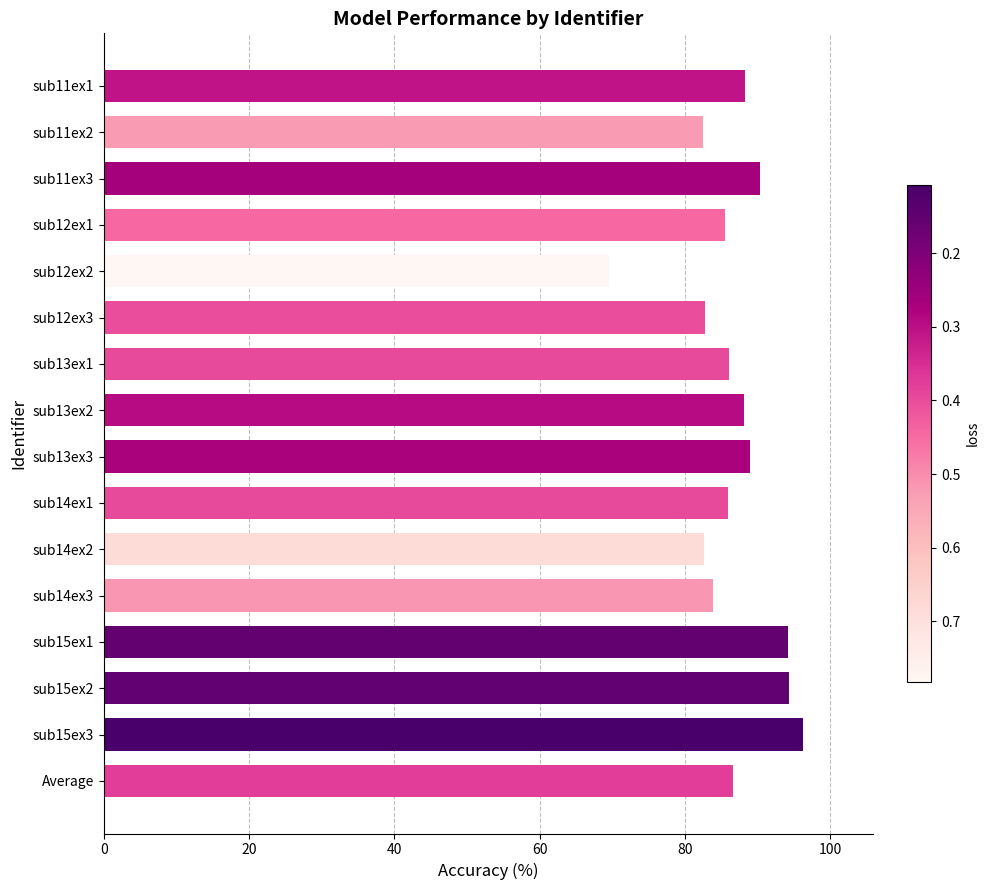

How many series are shown in this chart?

1